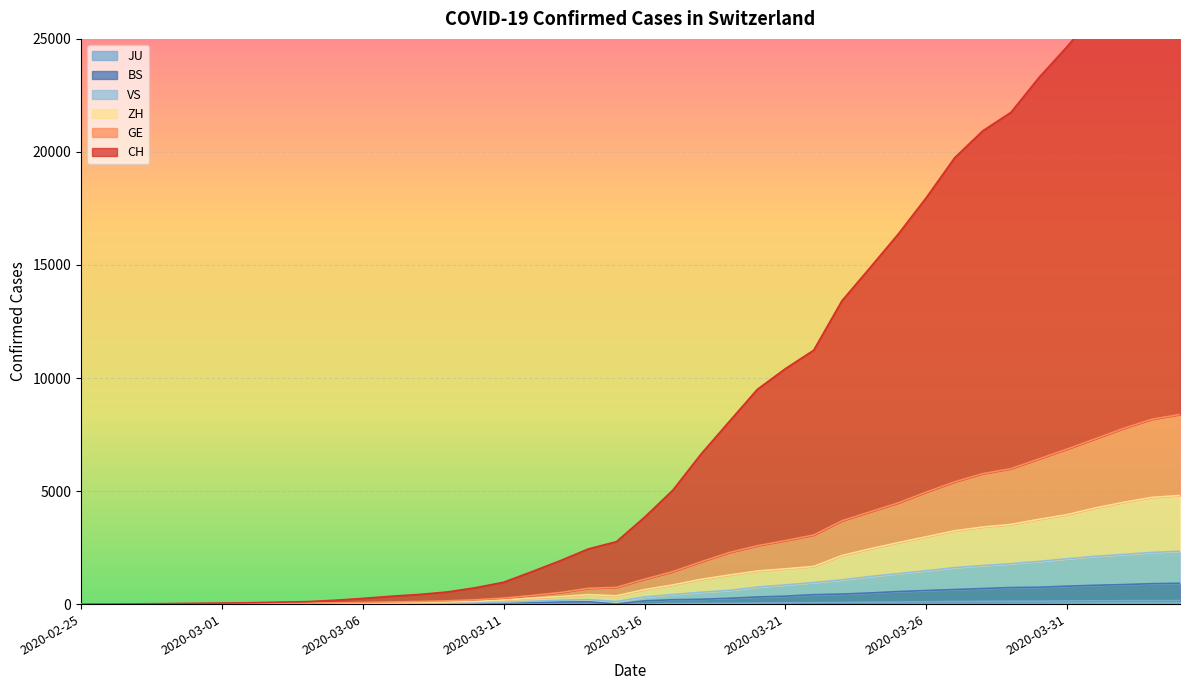

Is it true that VS equals 523 at 2020-03-16?

False